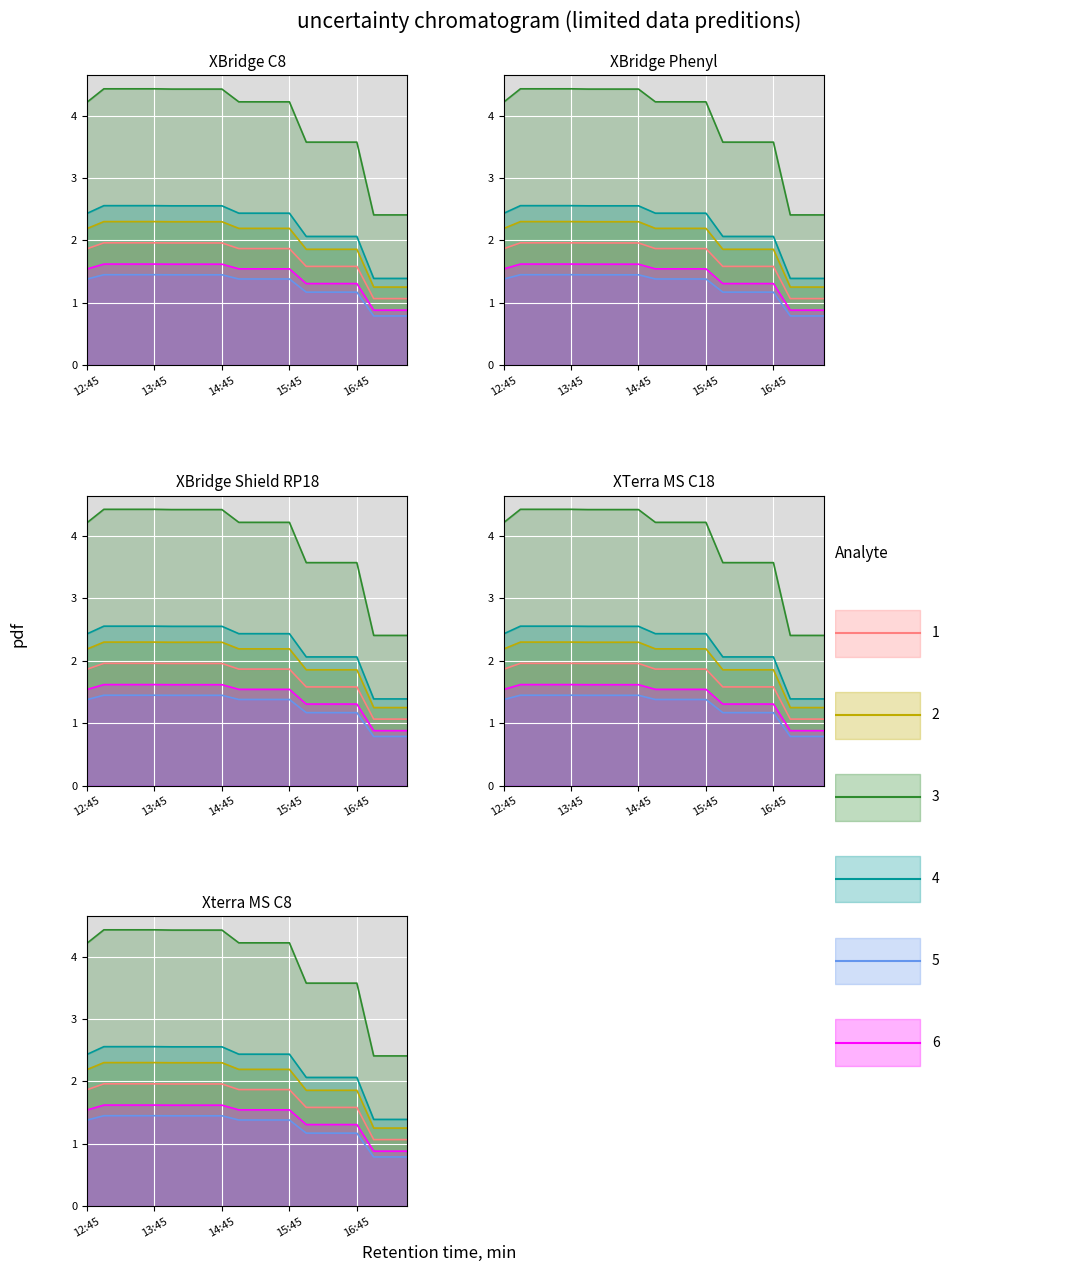

True or false: 3 has more than 2 points higher than both neighbors.

False